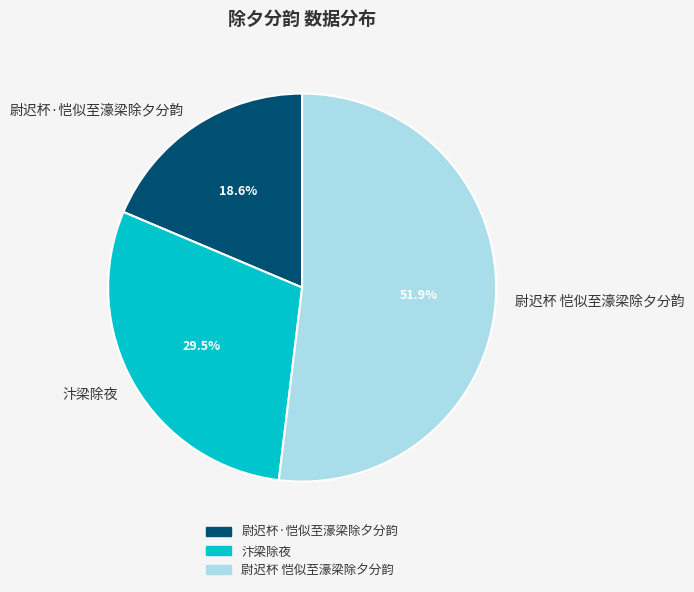

True or false: 尉迟杯 恺似至濠梁除夕分韵 accounts for 52% of the total.

True